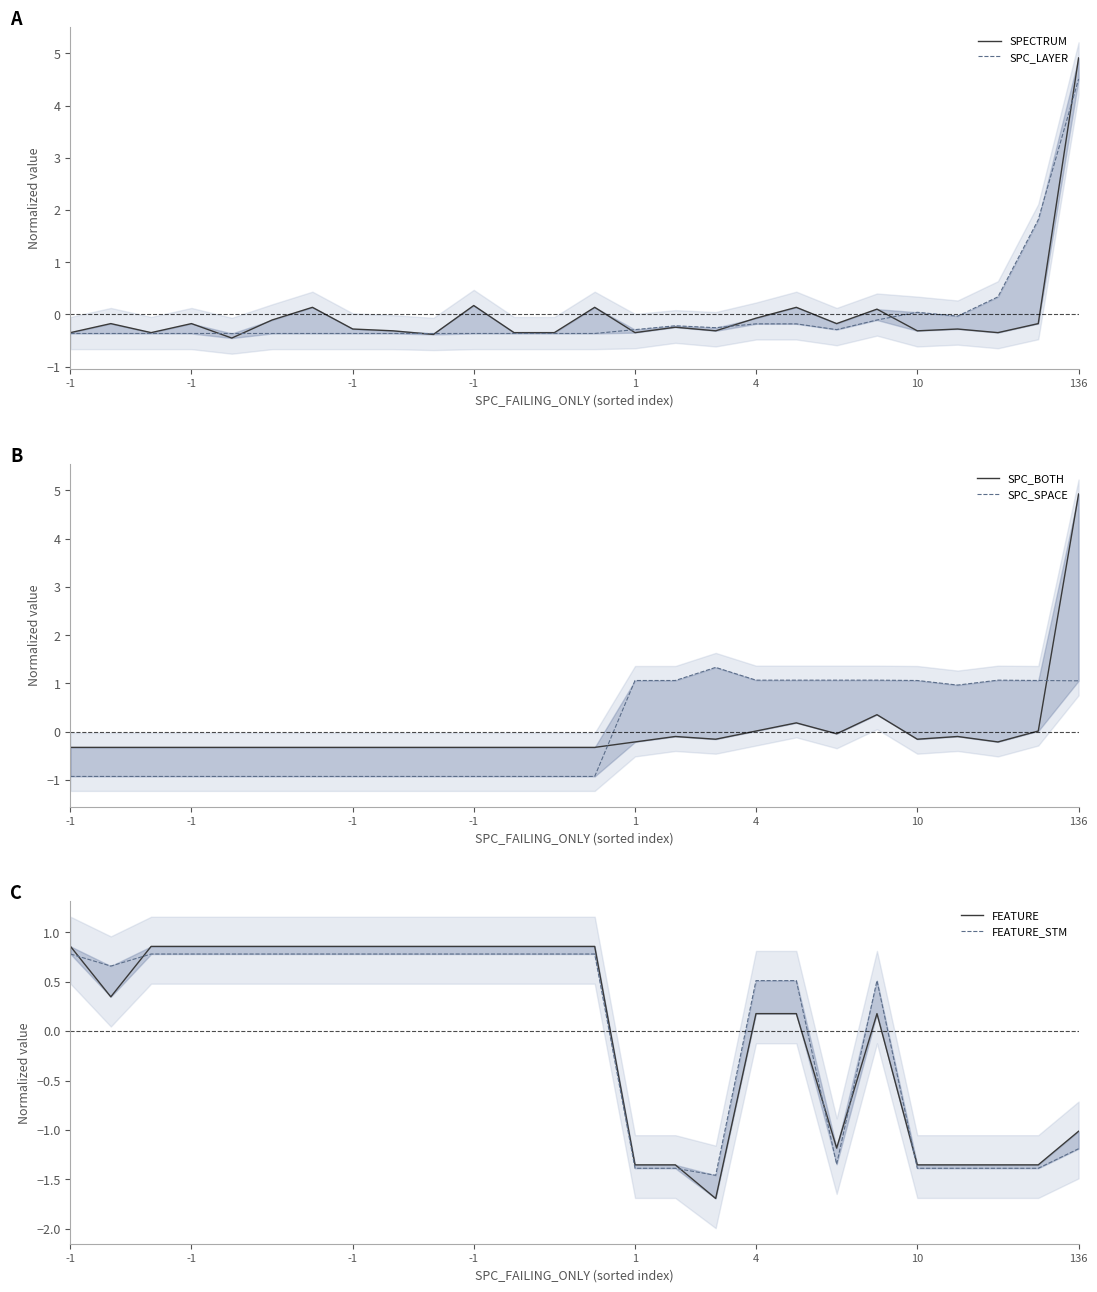

What is the smallest value displayed?

-1.7